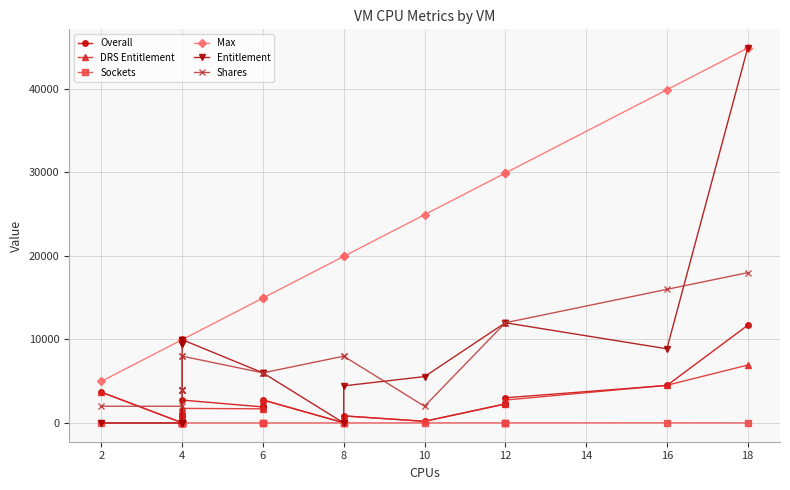

Rank the series at 6 from lowest to highest value.

Sockets, DRS Entitlement, Overall, Entitlement, Shares, Max